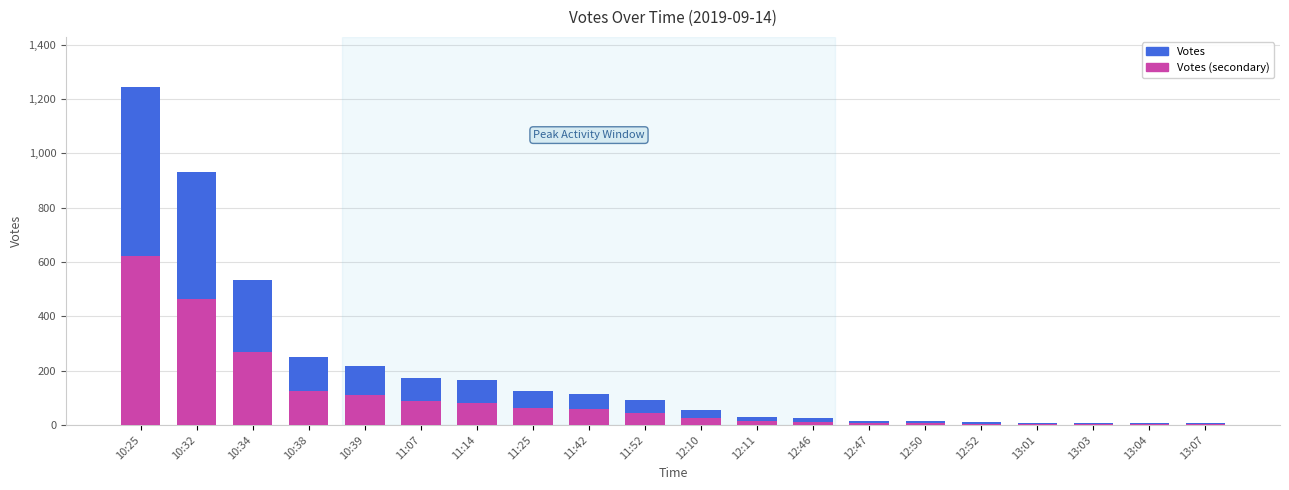

Reading right to left, list all the values displayed in this chart.

Votes: 13:07=5	13:04=6	13:03=7	13:01=8	12:52=9	12:50=13	12:47=14	12:46=25	12:11=30	12:10=54	11:52=90	11:42=114	11:25=125	11:14=164	11:07=173	10:39=218	10:38=250	10:34=535	10:32=930	10:25=1242
Votes (secondary): 13:07=2	13:04=3	13:03=3	13:01=4	12:52=4	12:50=6	12:47=7	12:46=12	12:11=15	12:10=27	11:52=45	11:42=57	11:25=62	11:14=82	11:07=86	10:39=109	10:38=125	10:34=267	10:32=465	10:25=621